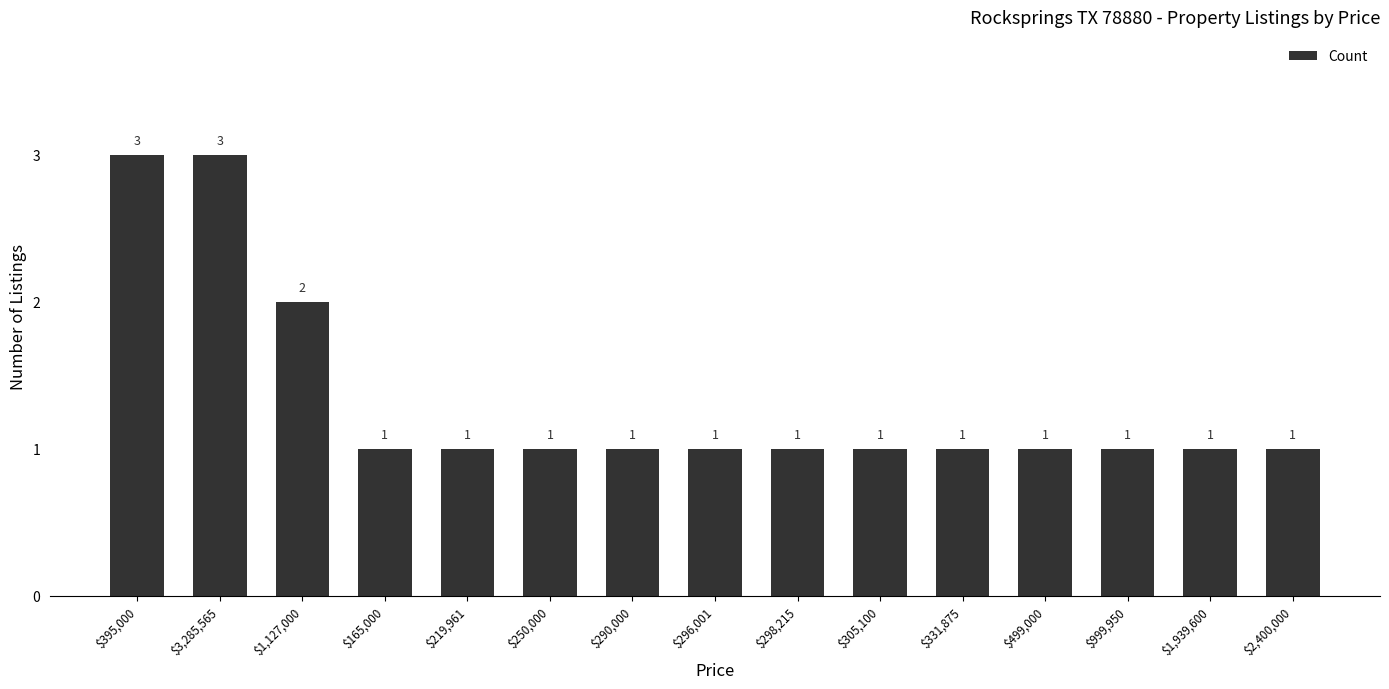

What is the greatest value displayed?

3